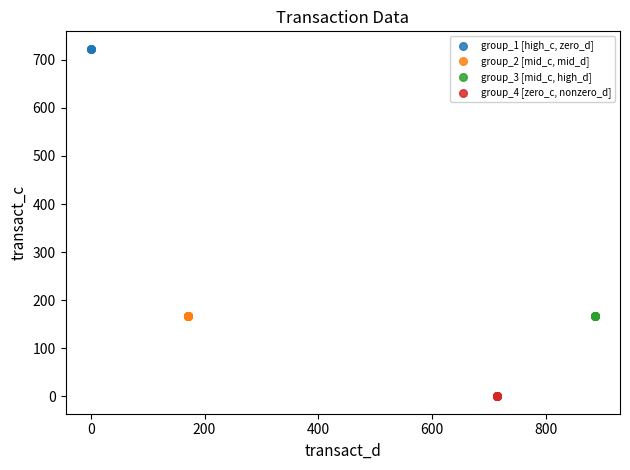

Which series contains the highest Y value?

group_1 [high_c, zero_d]